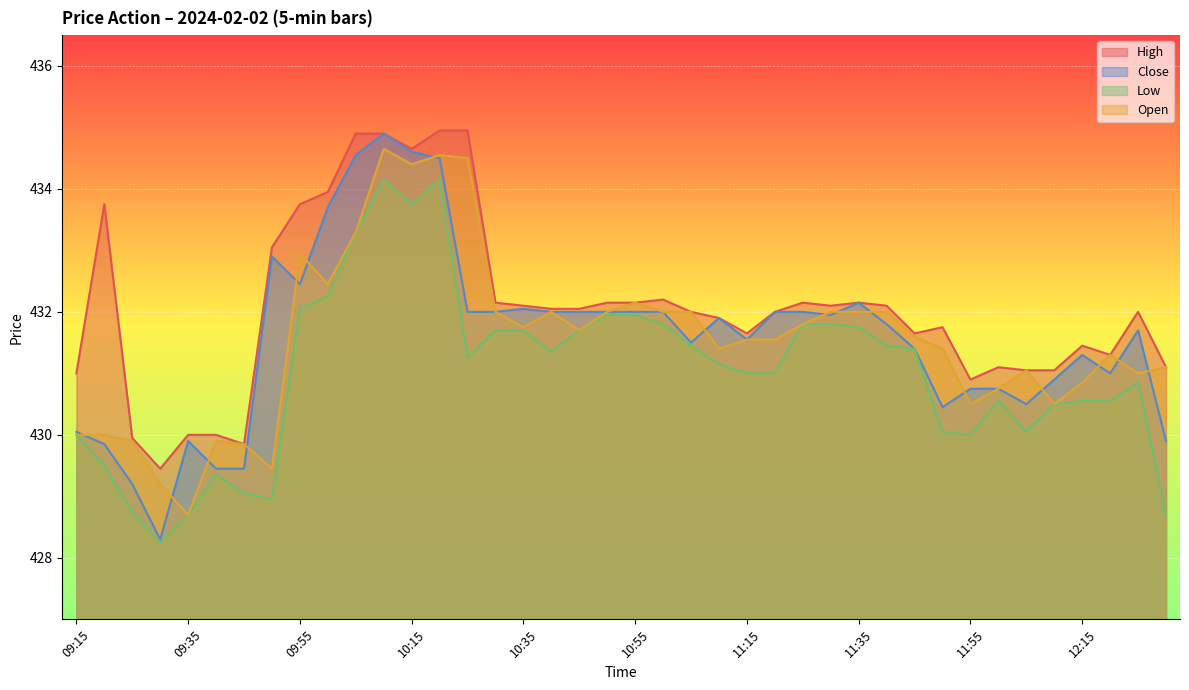

True or false: Open and Low cross at least once.

False